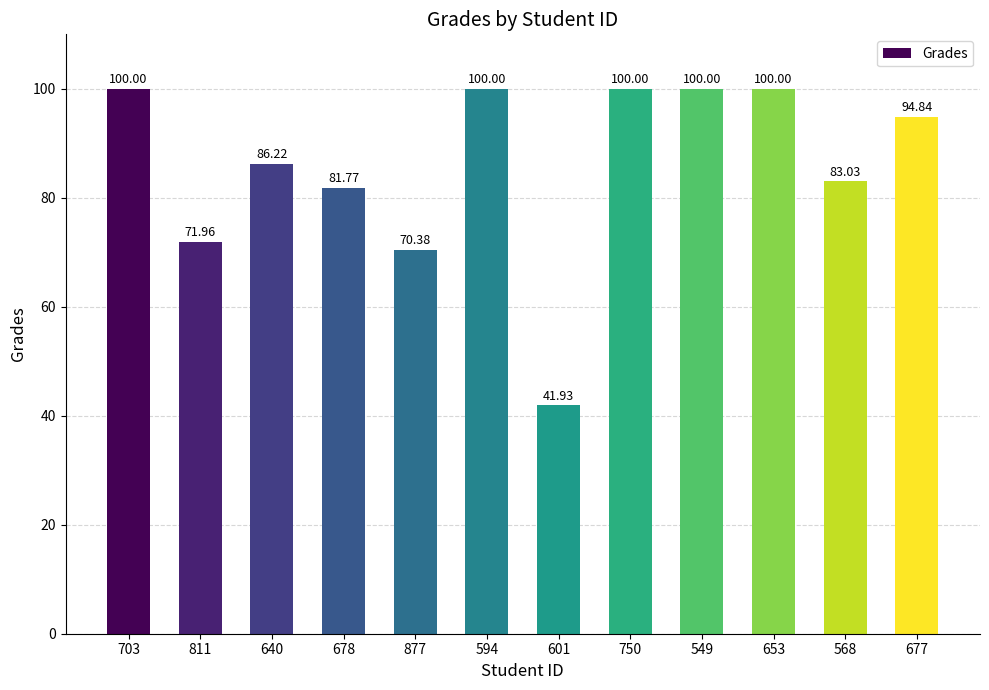

What is the sum of all values?

1030.1